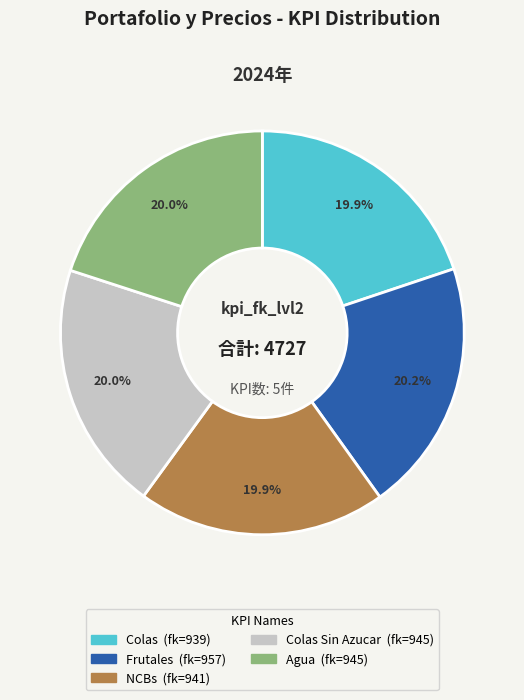

Count the number of slices in the pie.

5